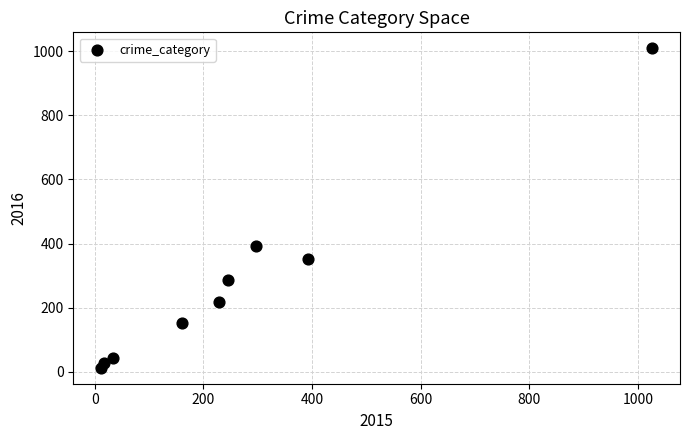

What is the average Y value?

278